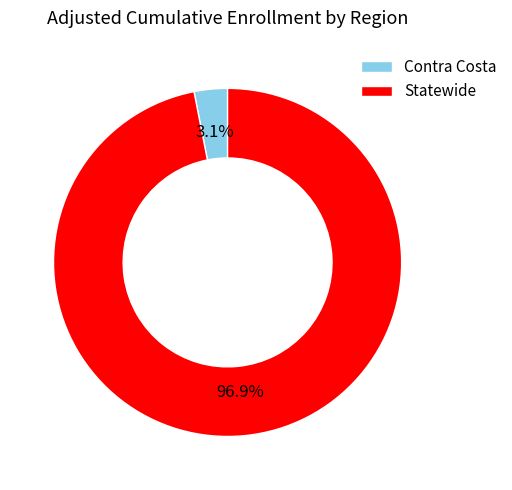

Does any single category account for the majority?

Yes